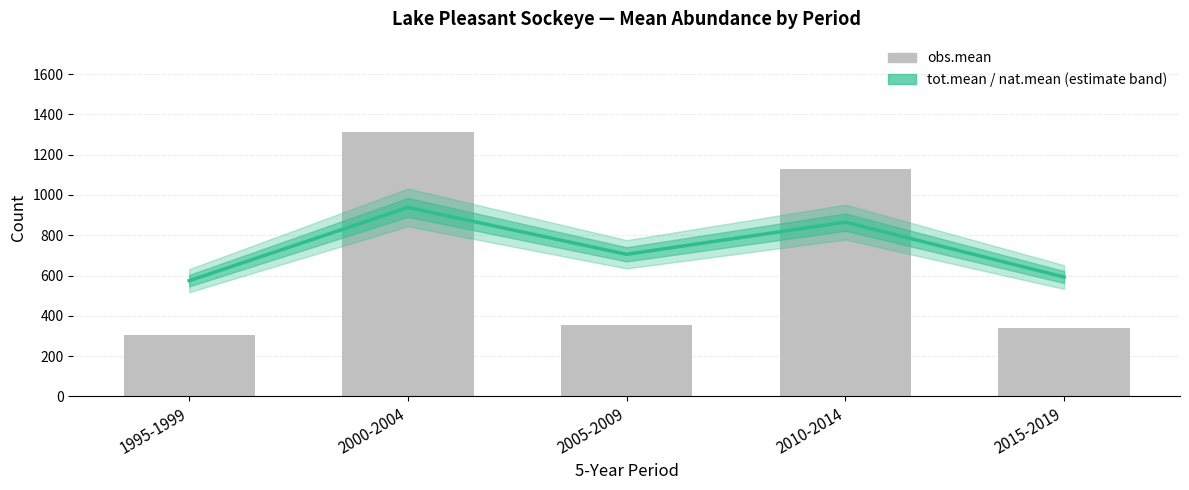

How many data points are above 354?

3